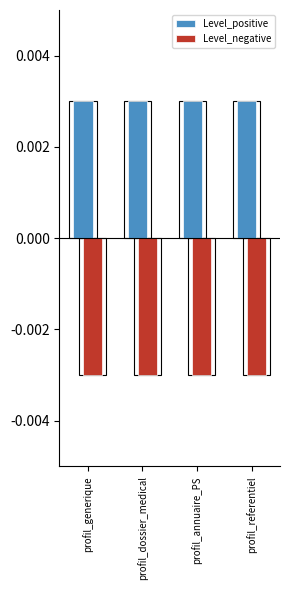

Are the bars horizontal?

No